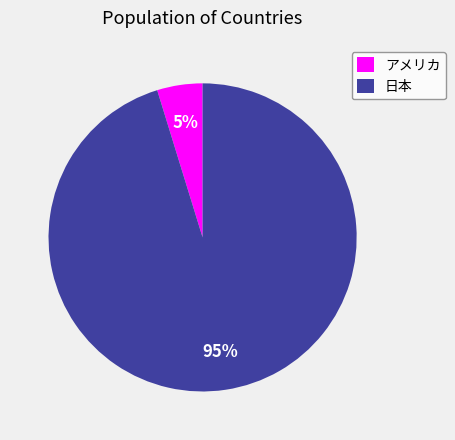

To the nearest percent, what is the combined percentage of 日本 and アメリカ?

100%